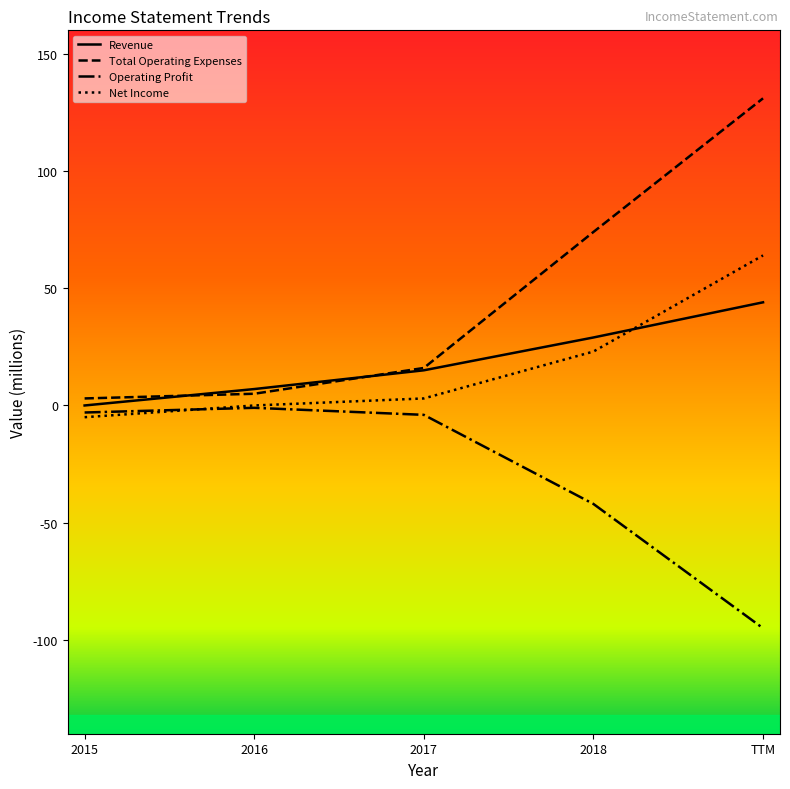

Which series ends up on top after the final intersection of Net Income and Revenue?

Net Income